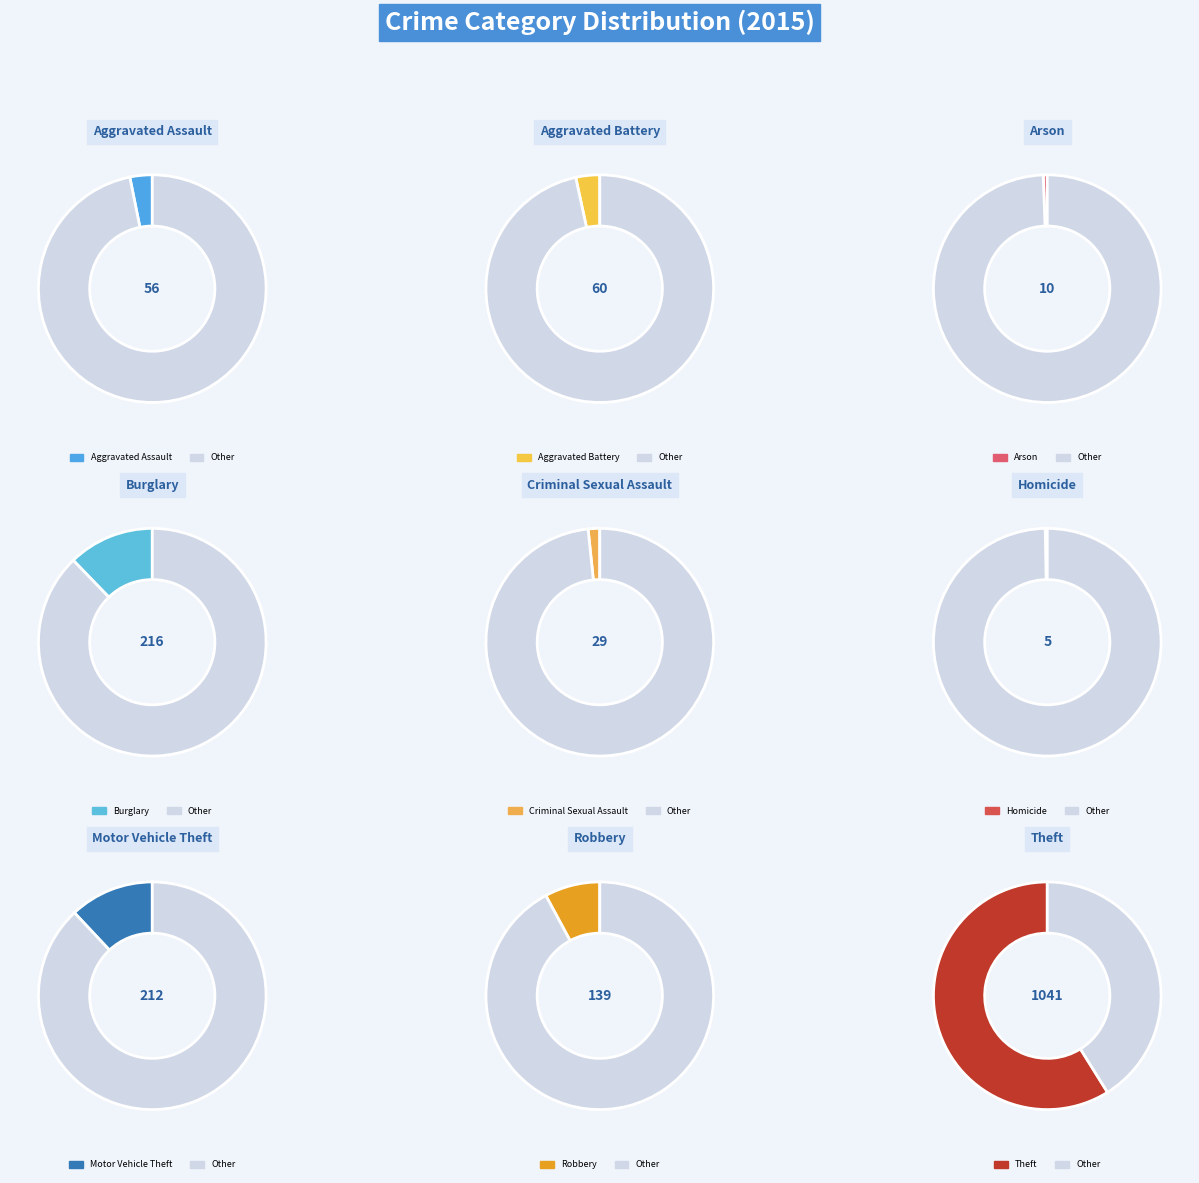

True or false: Theft accounts for 72% of the total.

False